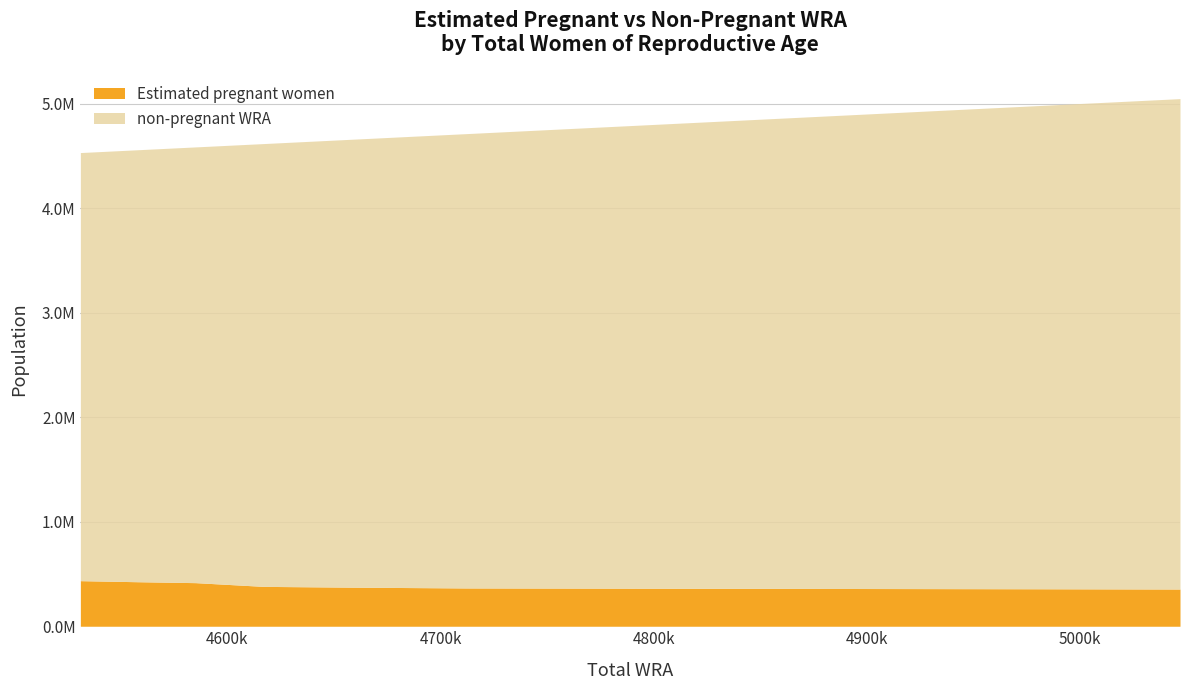

What is the sum of all non-pregnant WRA values?

52216000.0